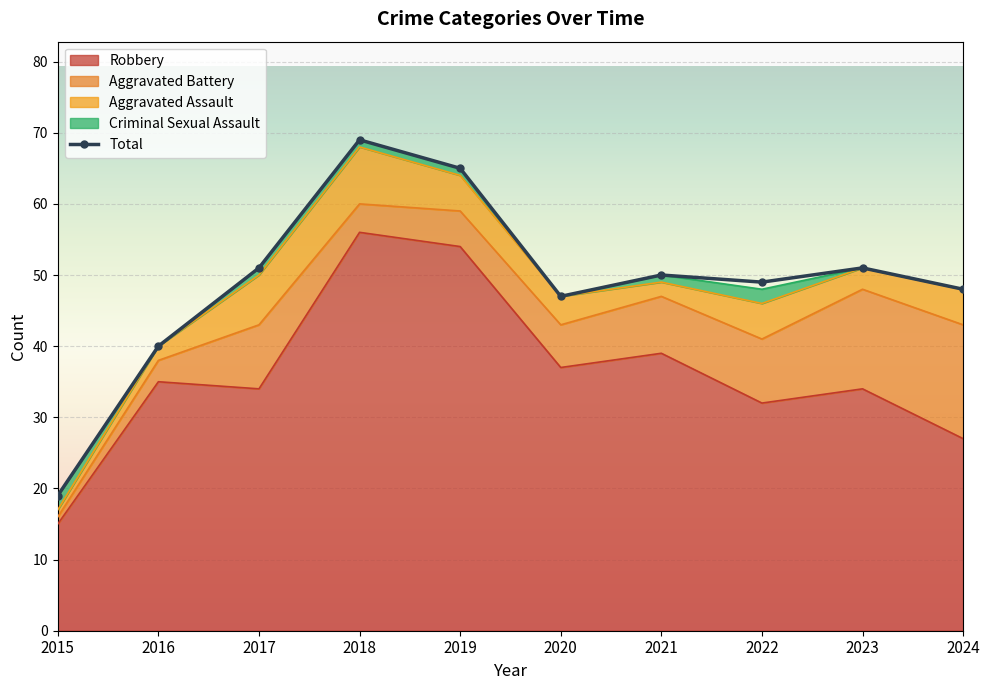

Which has a higher value, 2015 or 2022?

2022